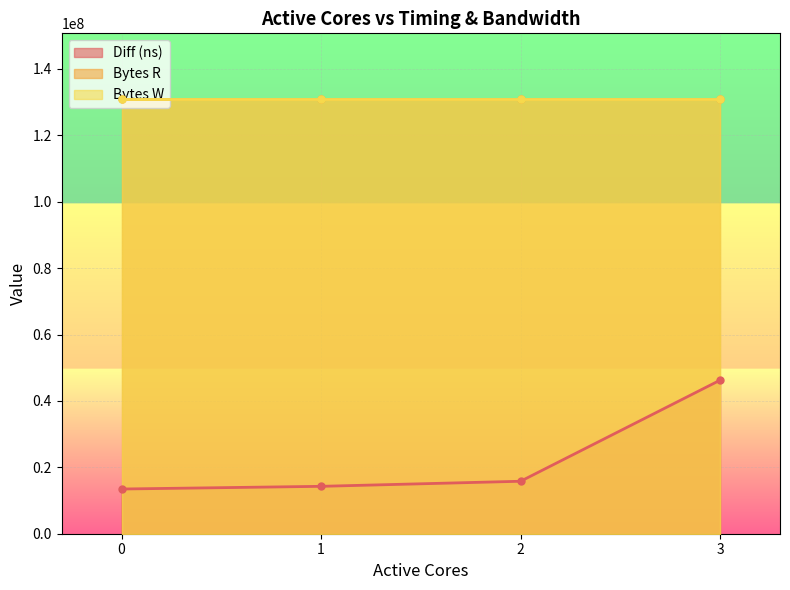

True or false: Bytes W has more than 0 points higher than both neighbors.

False